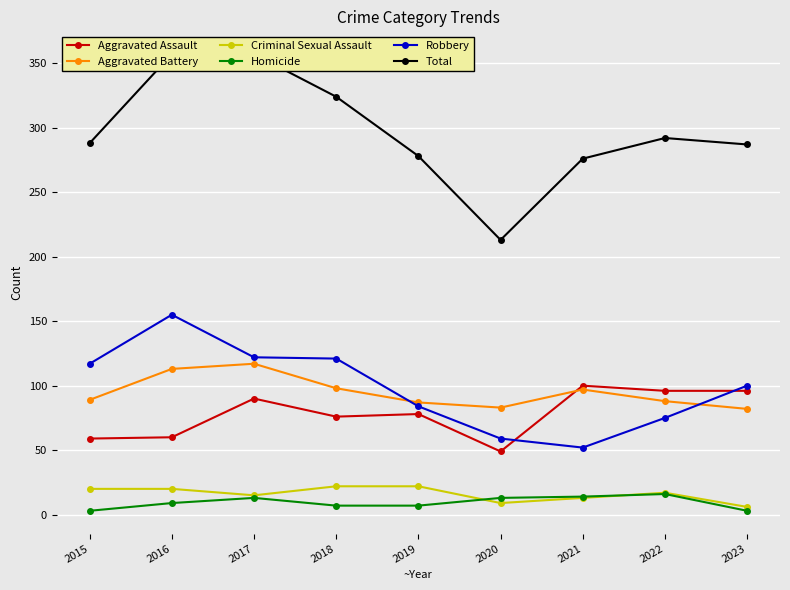

What is the maximum value shown in the chart?

357